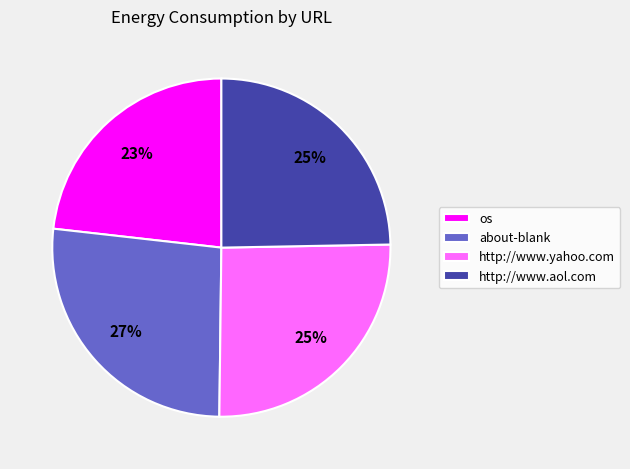

Which slice is the smallest?

os